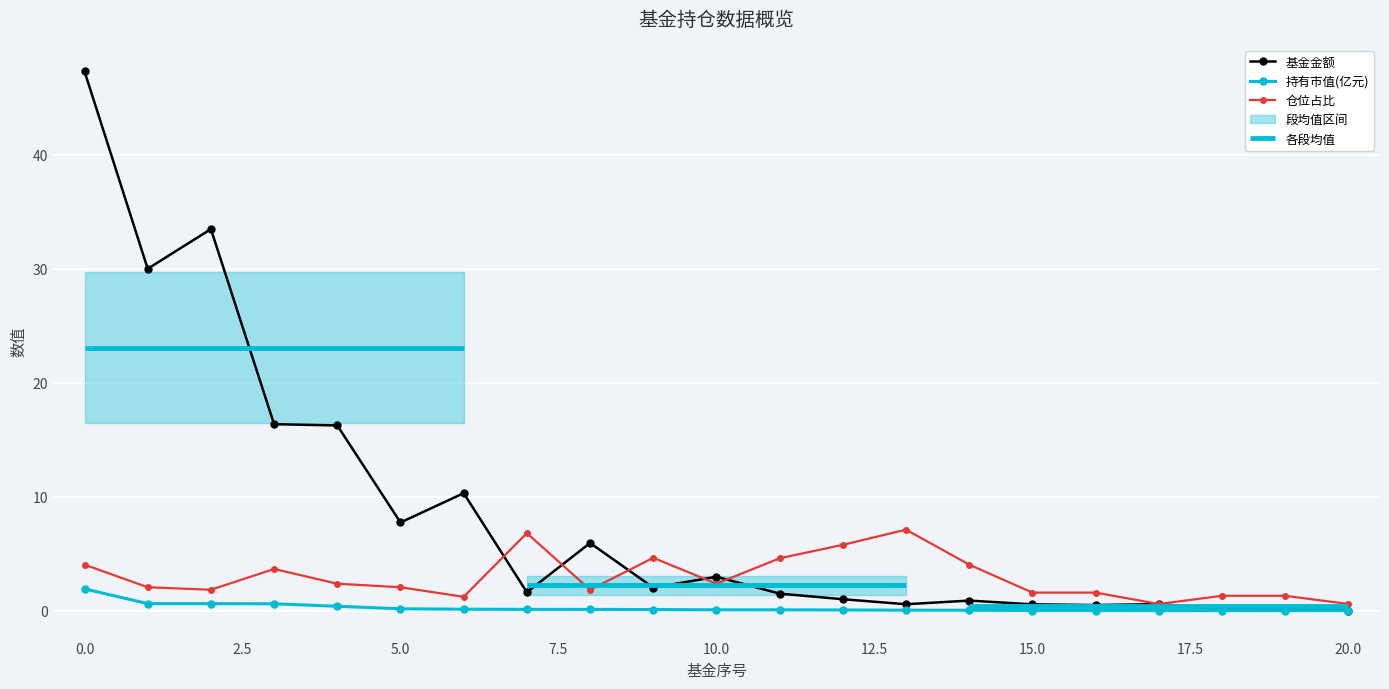

Between 7 and 20, which series saw the biggest shift?

仓位占比